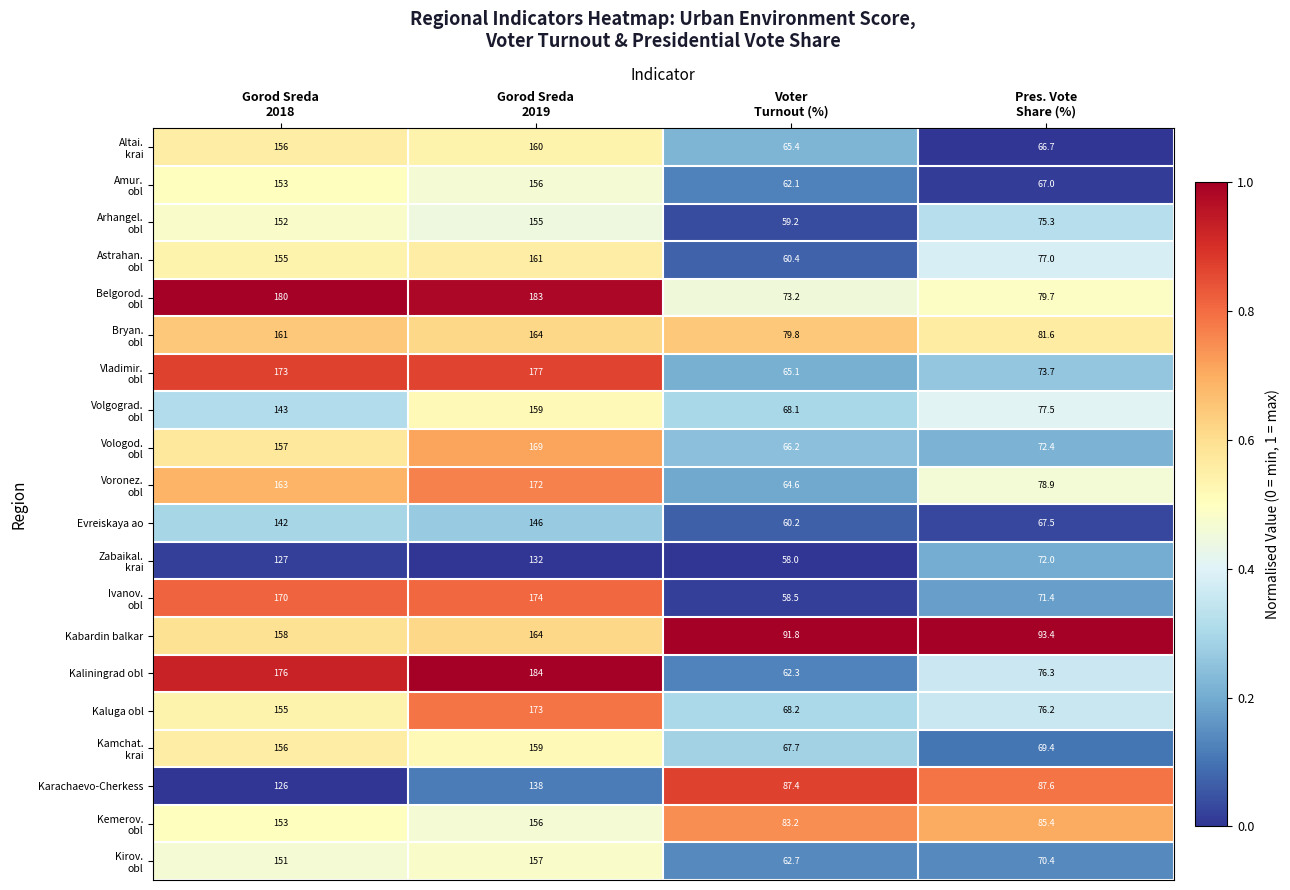

At which category is the sum across all series the highest?

Gorod Sreda
2019